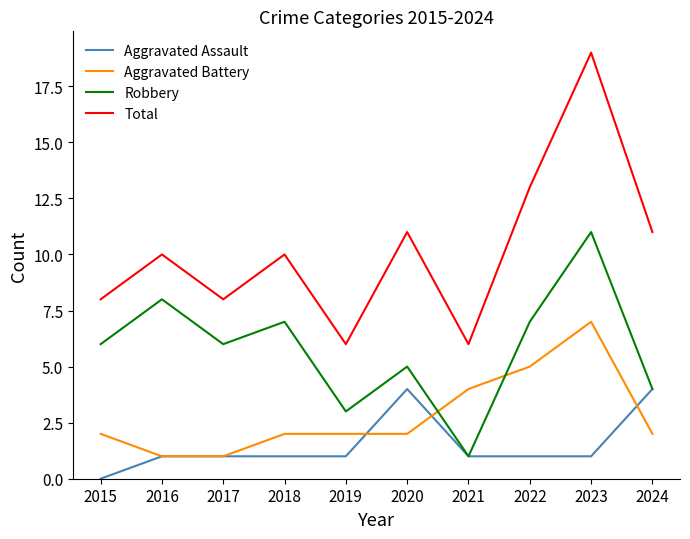

True or false: Total and Aggravated Assault cross at least once.

False